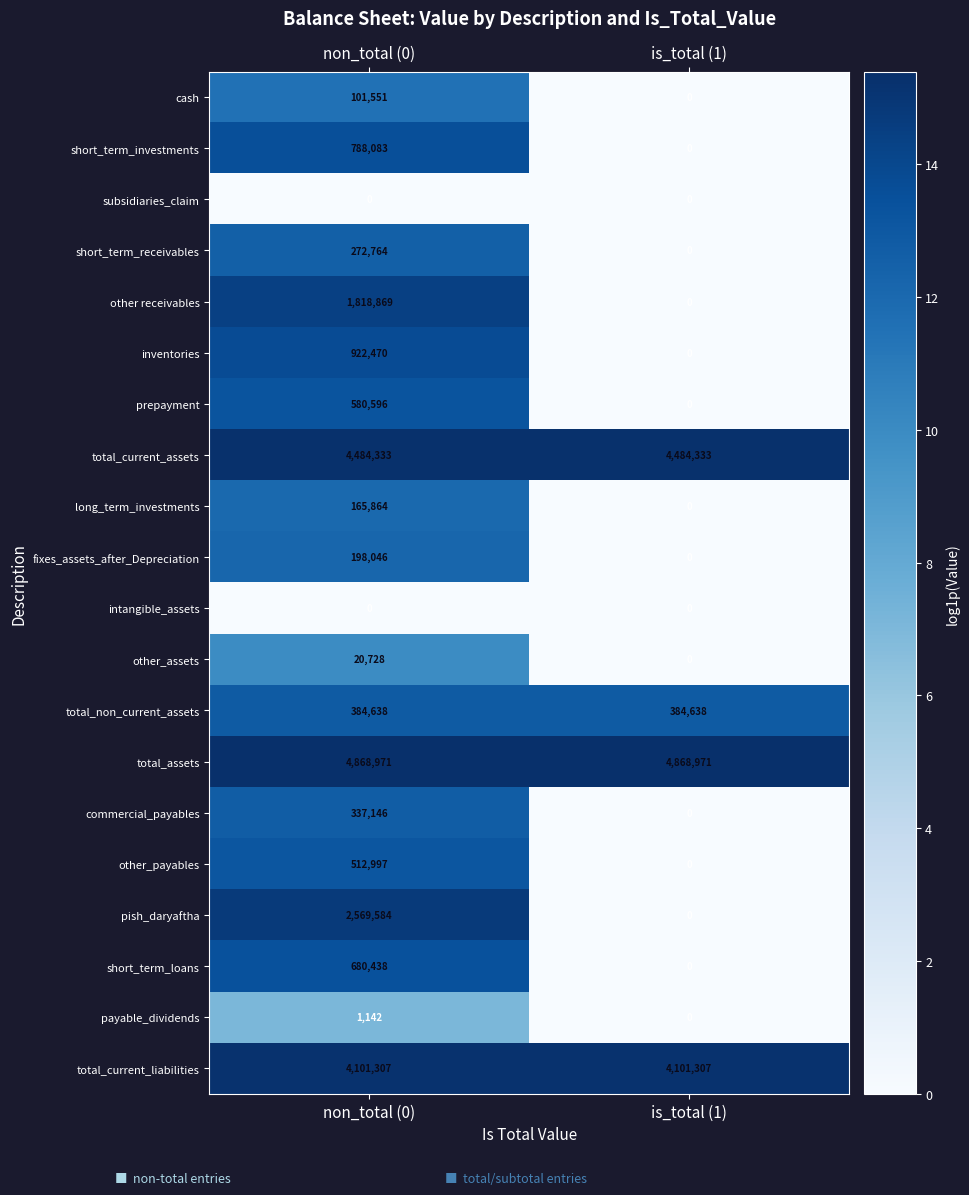

What is the sum of all other_assets values?

20728